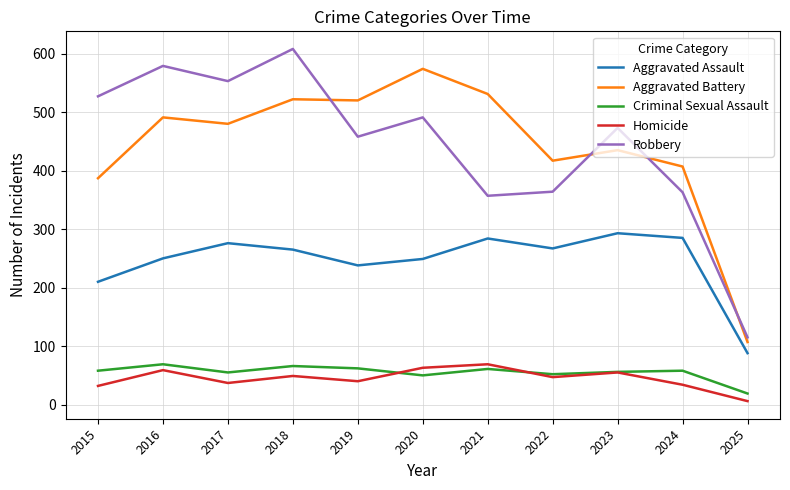

What is the sum of the Criminal Sexual Assault values at 2025 and 2019?

81